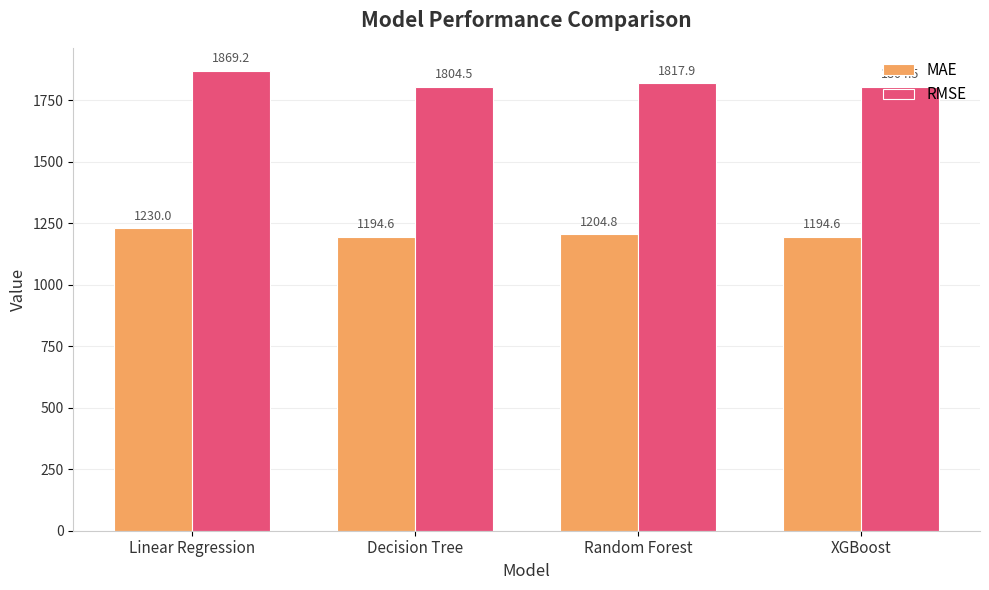

True or false: RMSE has a value of 1804.5 at Decision Tree.

True